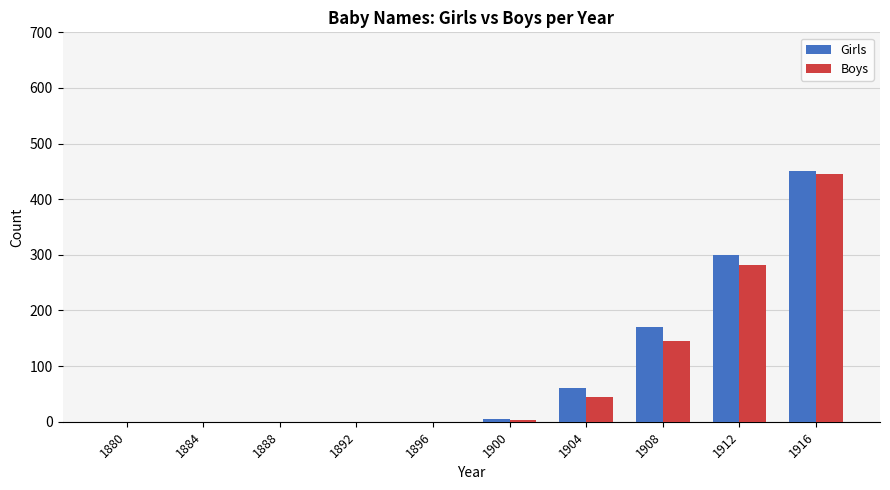

Where is Boys nearest to the value 222?

1912